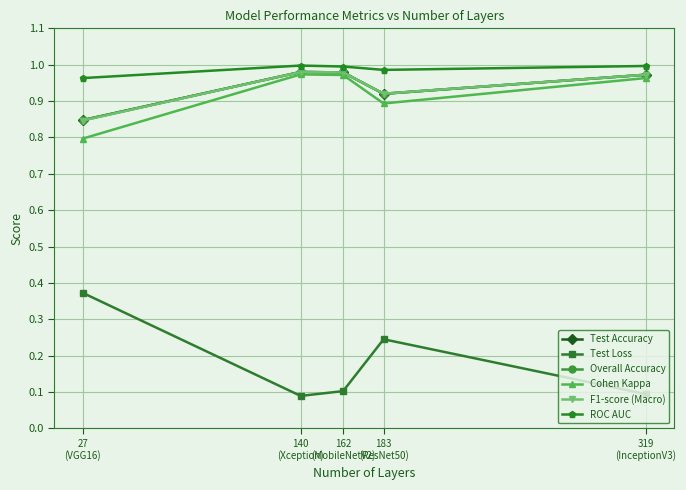

Is the value of F1-score (Macro) at 319
(InceptionV3) greater than the value of ROC AUC at 319
(InceptionV3)?

No